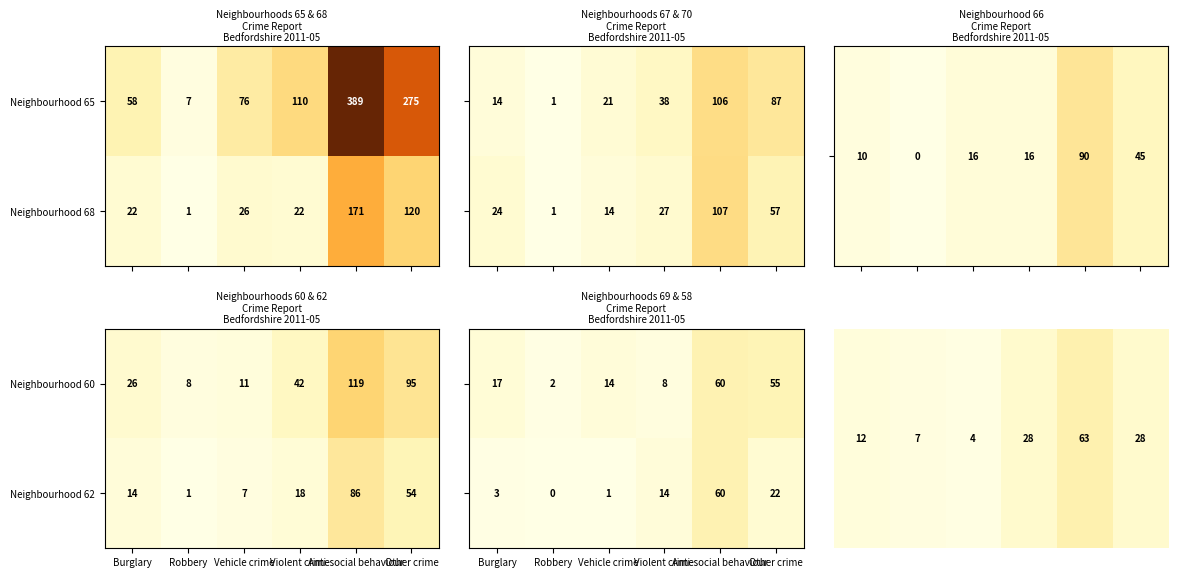

Is it true that Neighbourhood 62 equals 0.0 at Violent crime?

False